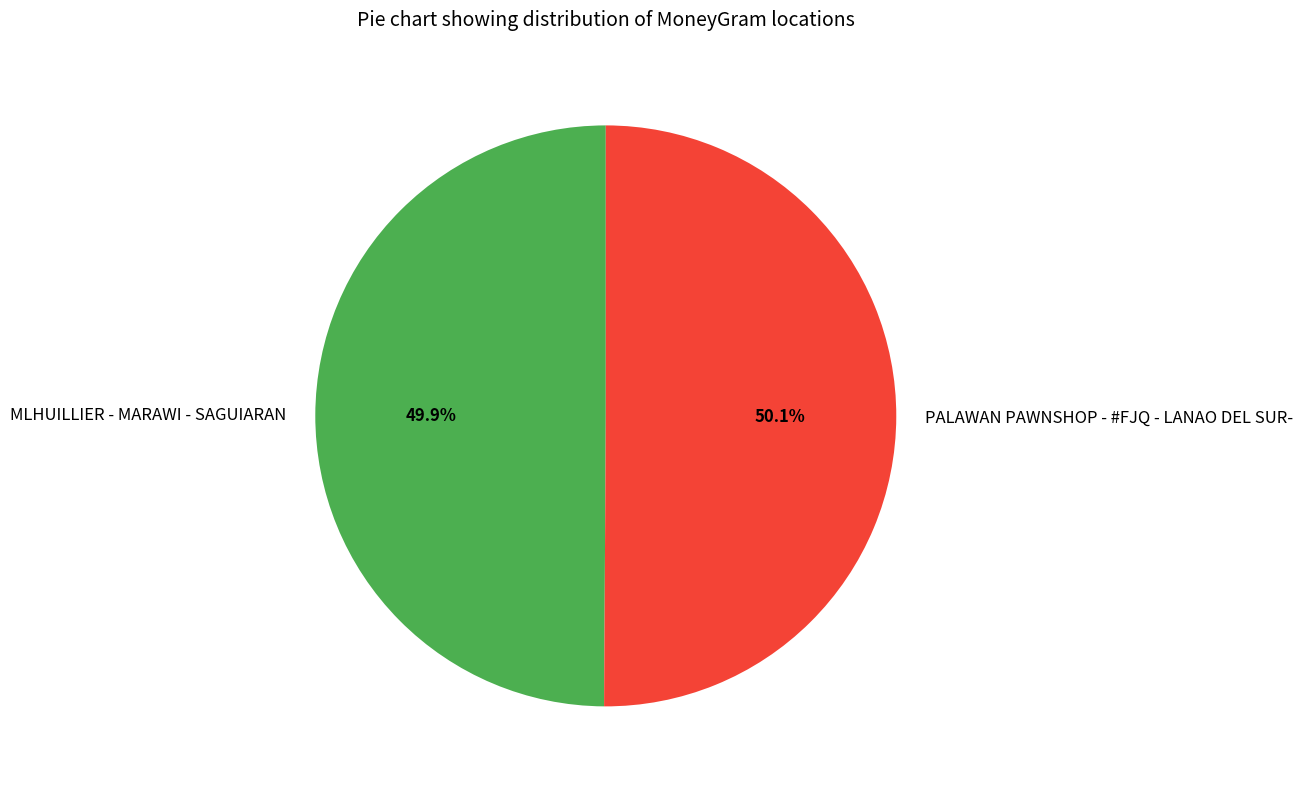

Does any single category account for the majority?

Yes